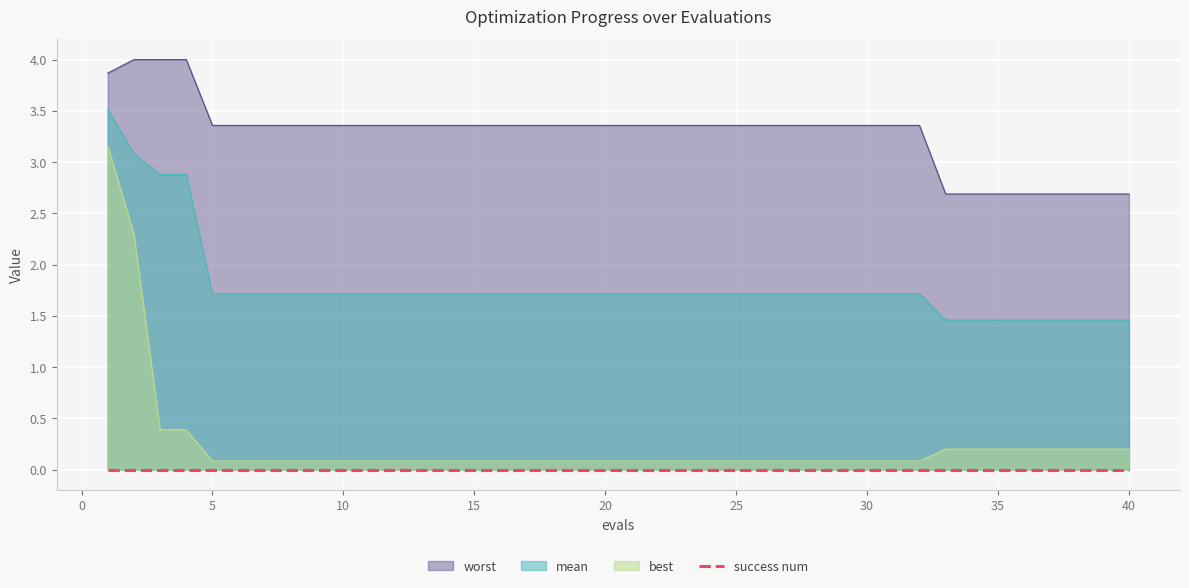

What is the difference between the maximum and minimum values in the best series?

3.1